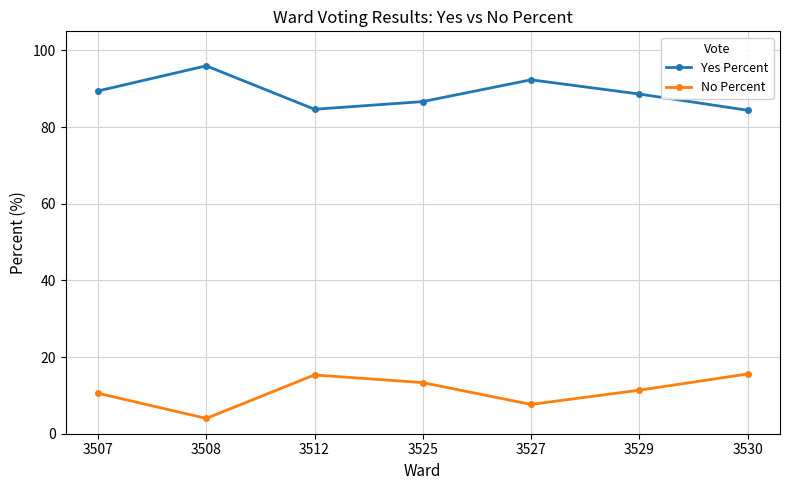

What is the difference between the second highest and second lowest values in the Yes Percent series?

7.7